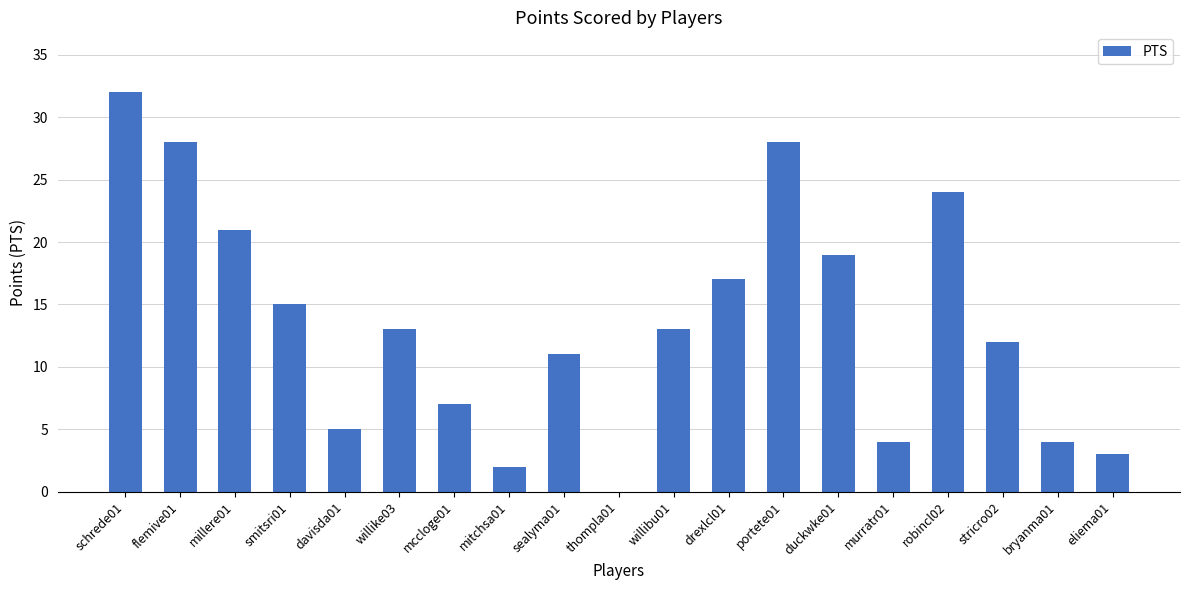

The chart shows a value of 3 at eliema01. True or false?

True